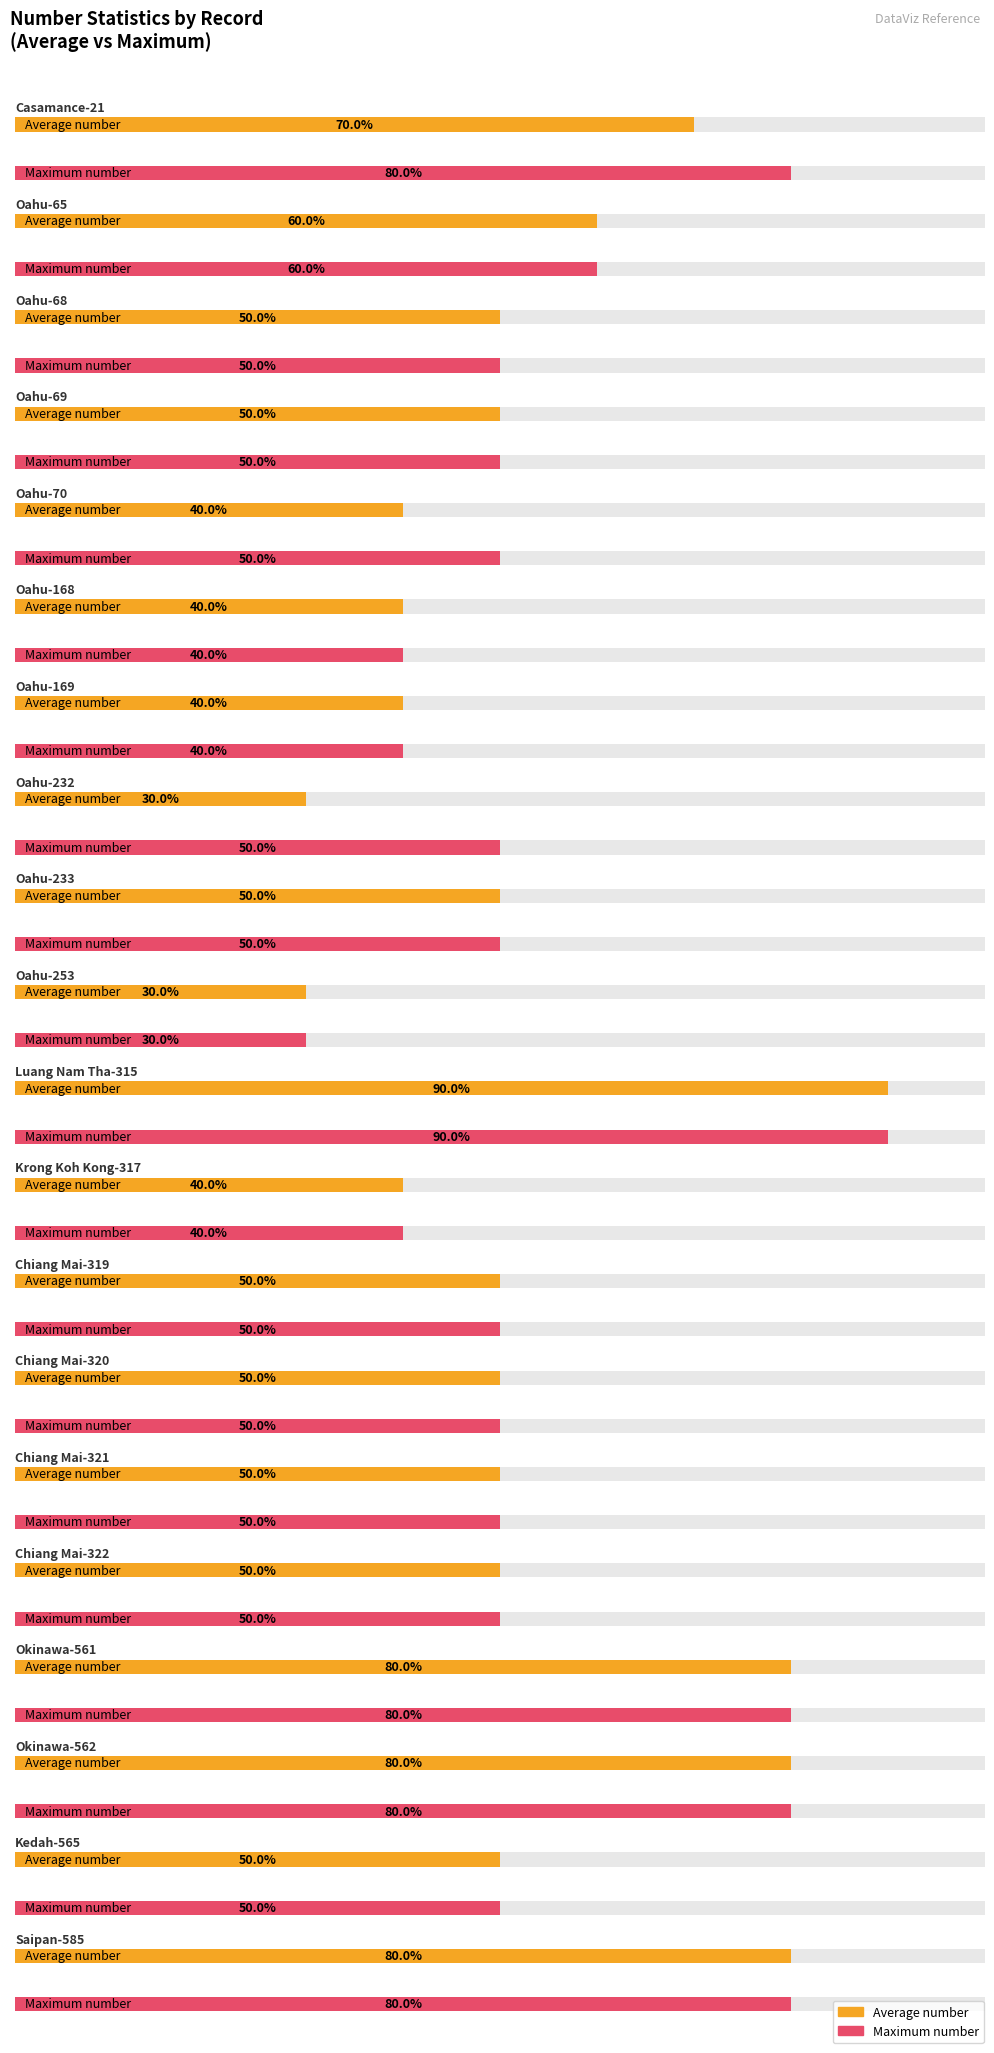

Which has a higher value, Okinawa-561 or Casamance-21?

Okinawa-561